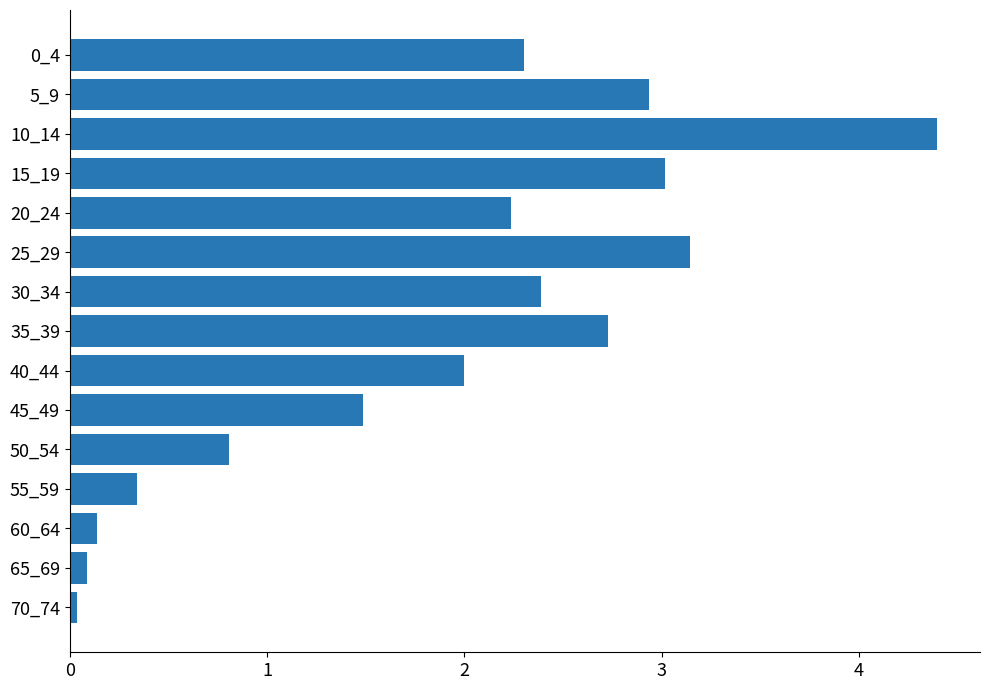

What is the value of the 8th bar from the top?

2.7